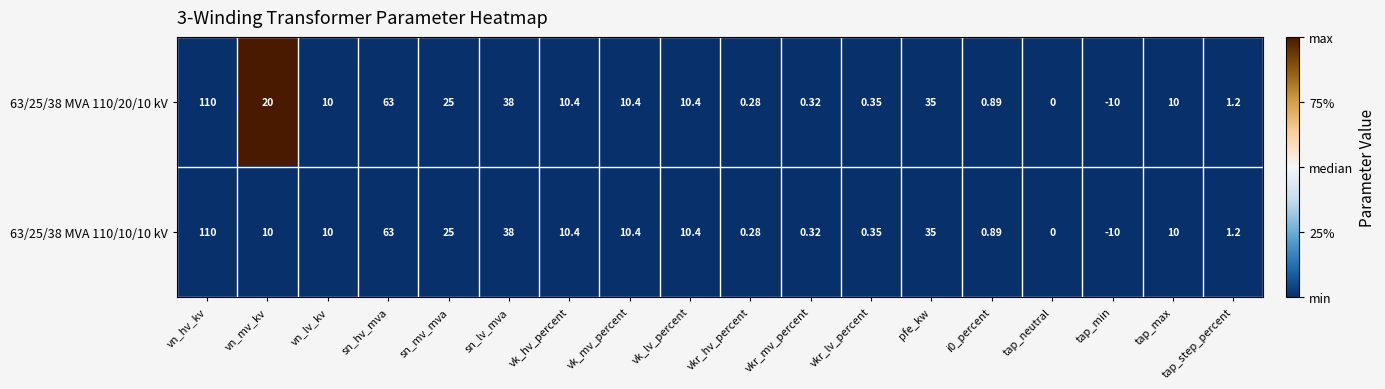

Where does the 63/25/38 MVA 110/20/10 kV series first go above 10?

vn_hv_kv